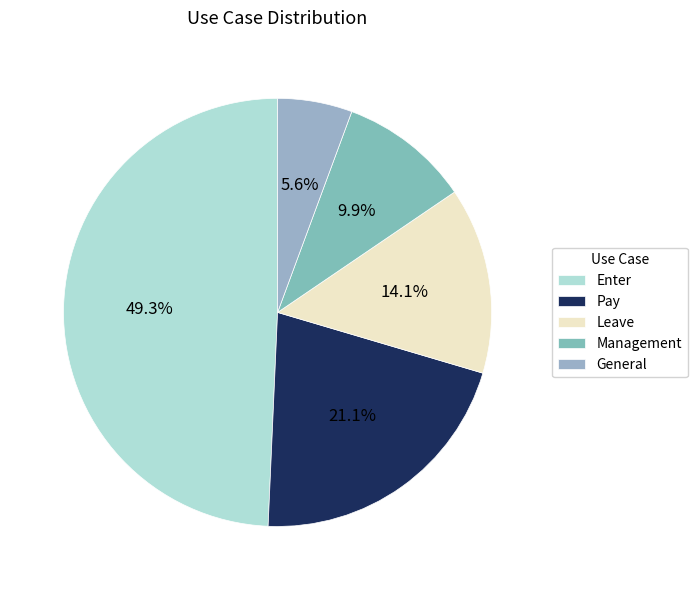

Which category has the biggest portion of the pie?

Enter